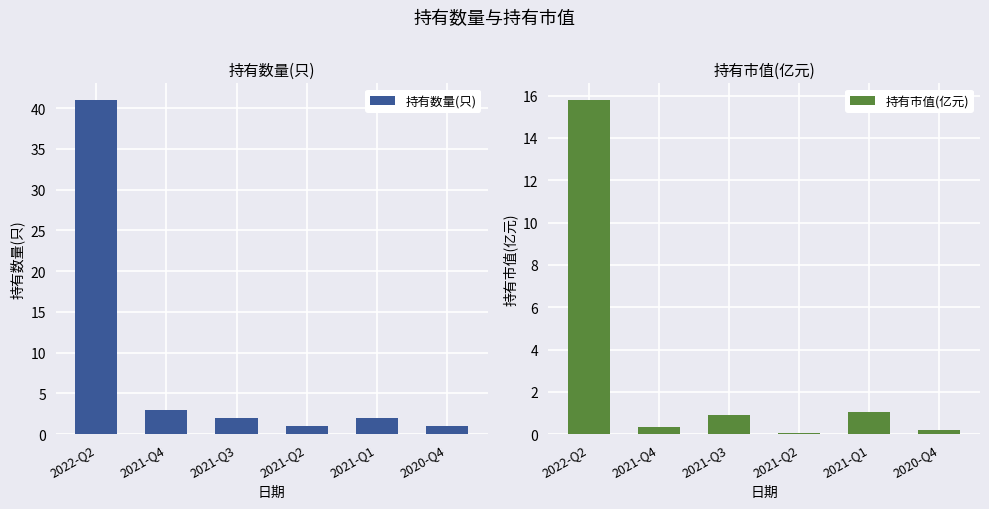

List the series in order of their peak value, highest first.

持有数量(只), 持有市值(亿元)